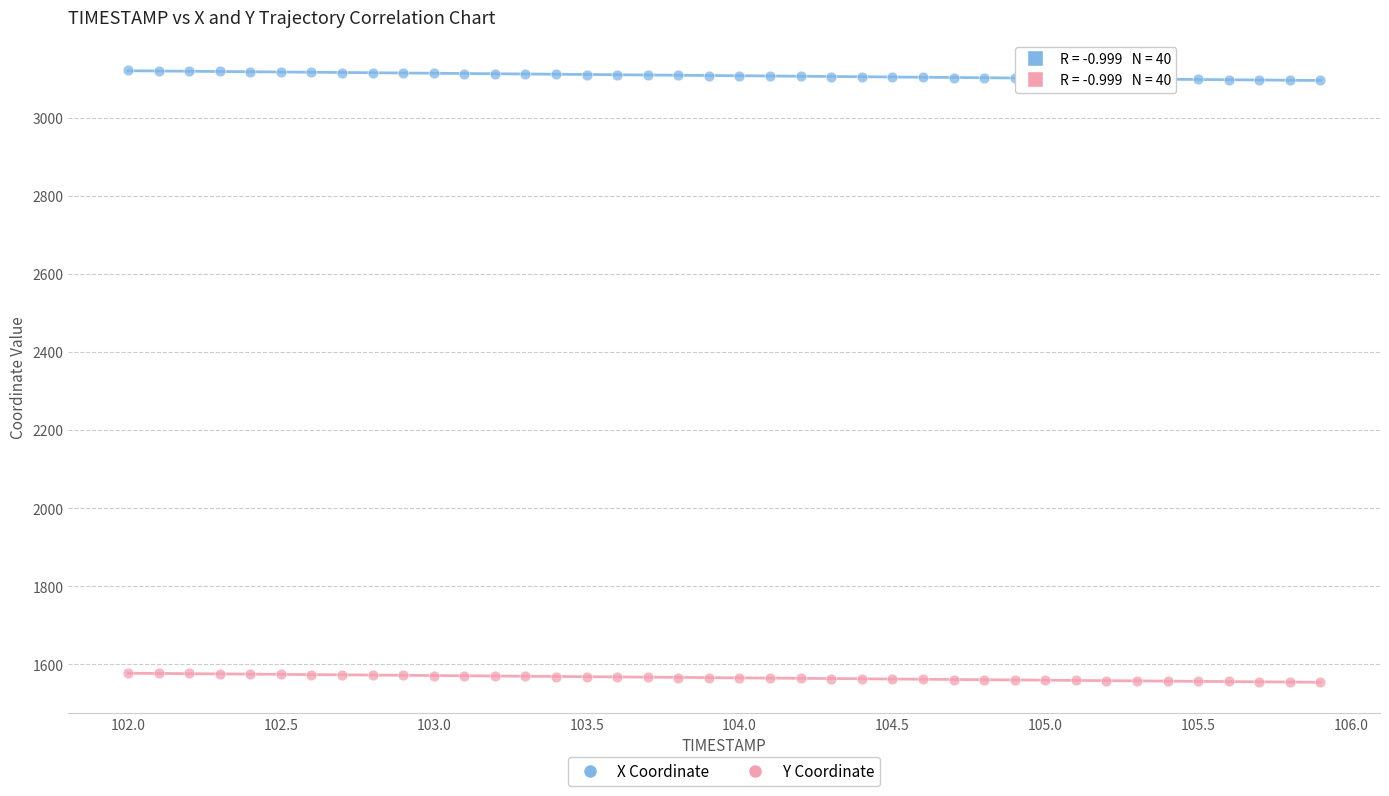

Which series reaches the minimum Y coordinate?

Y Coordinate